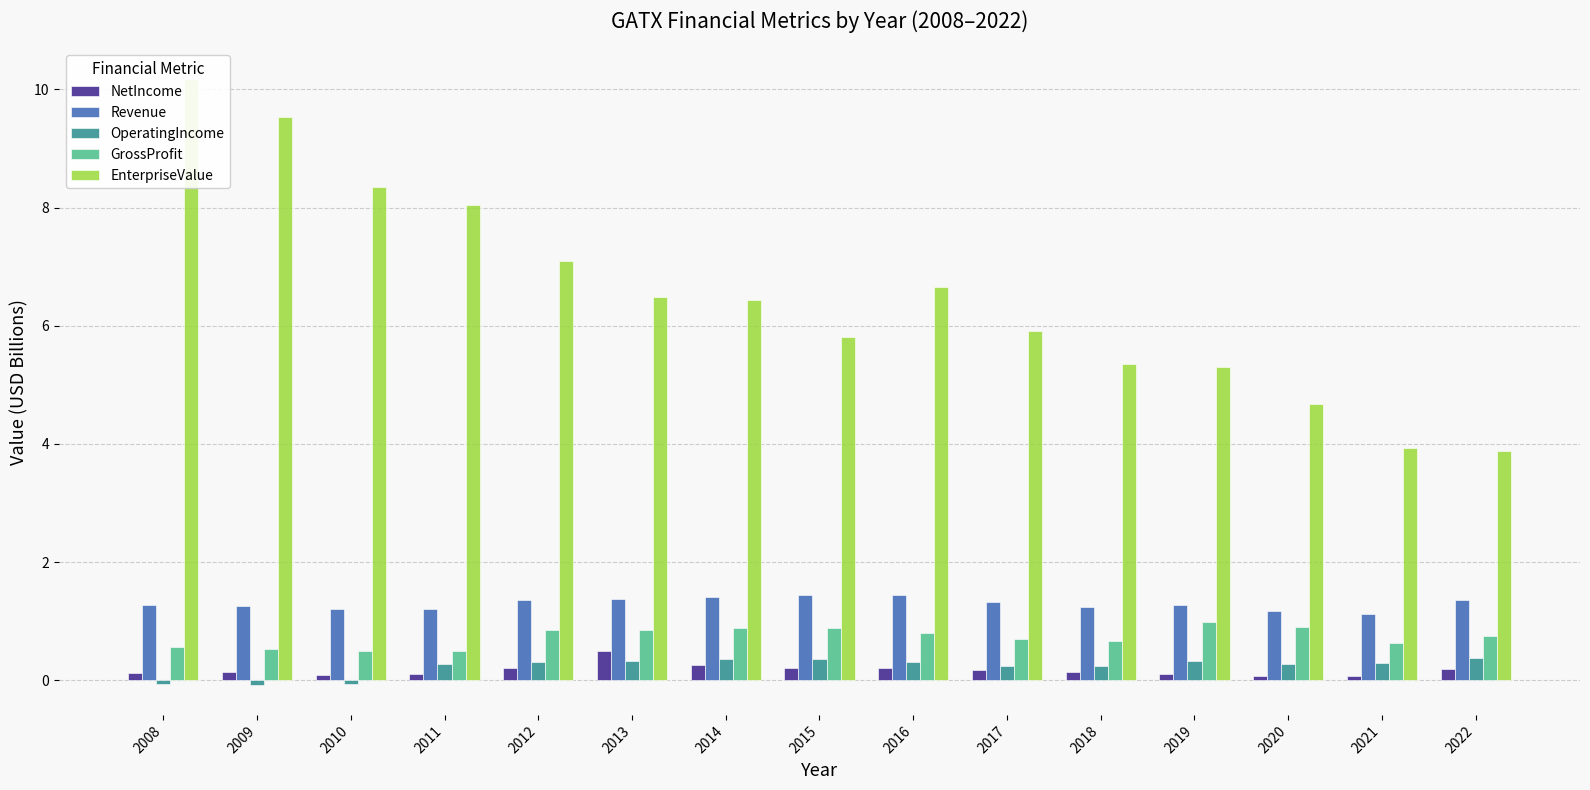

Is it true that OperatingIncome equals 0.1 at 2021?

False